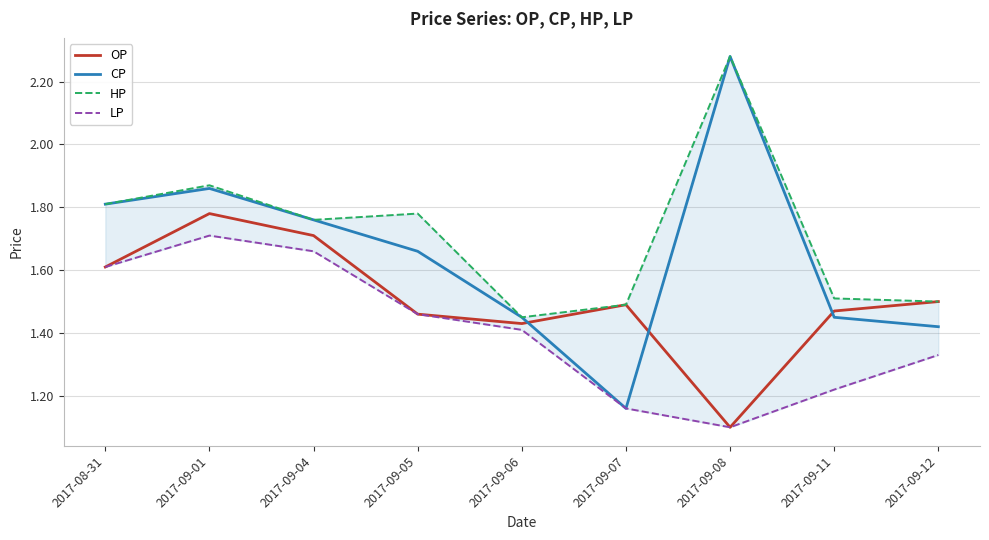

List the series in order of their peak value, lowest first.

LP, OP, CP, HP